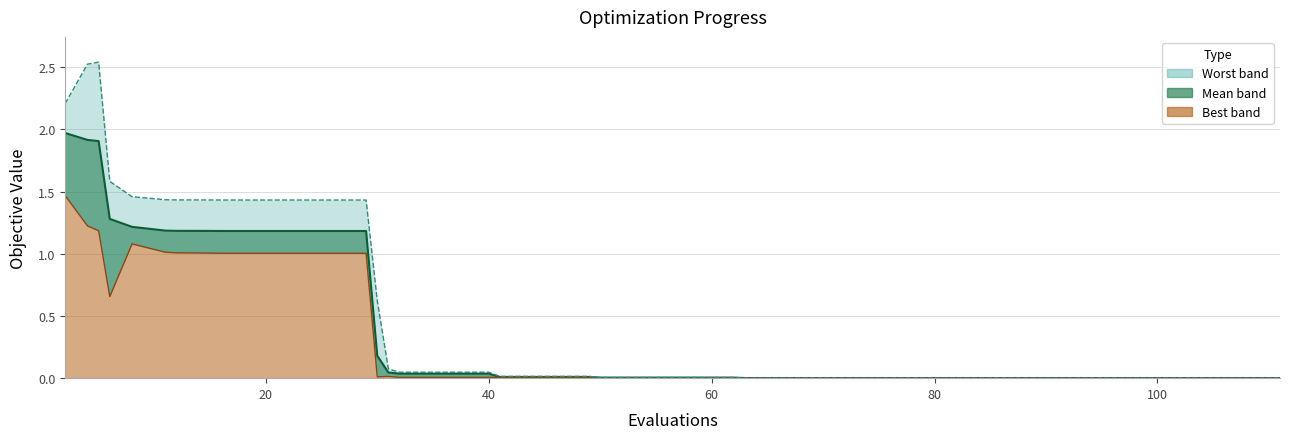

Is it true that best line equals 0.0 at 29?

False